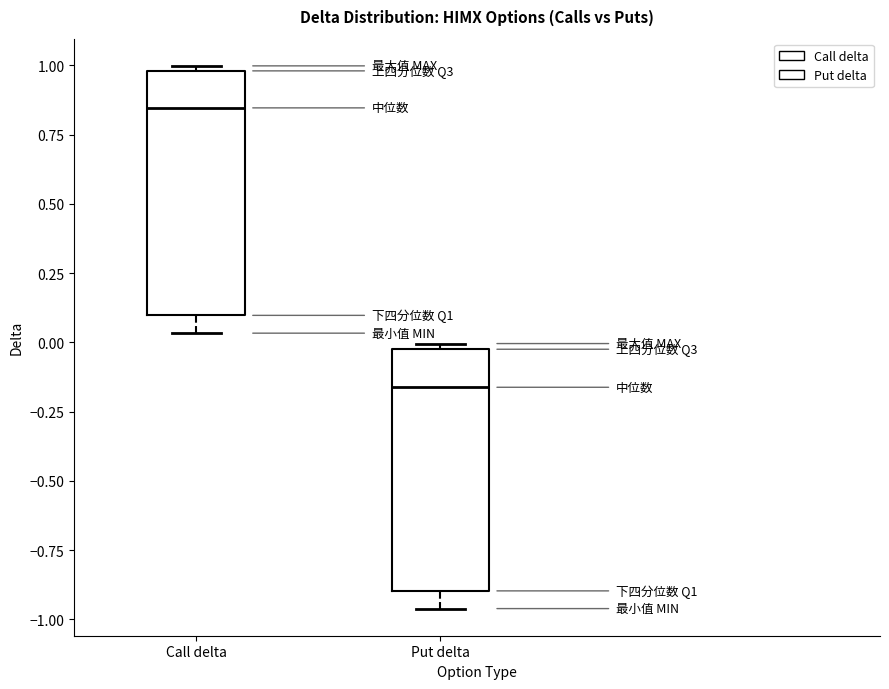

Reading left to right, transcribe this box plot: for each box, give where its median line is, the range the box spans, and where its two whiskers end, as read against the y-axis. The values are not printed on the chart, so give them approximately, as read against the axis.

Call delta: median 0.85, box 0.10 to 1.00, whiskers 0.05 to 1.00 (just above the box's upper edge)
Put delta: median -0.15, box -0.90 to 0.00, whiskers -0.95 to 0.00 (just above the box's upper edge)